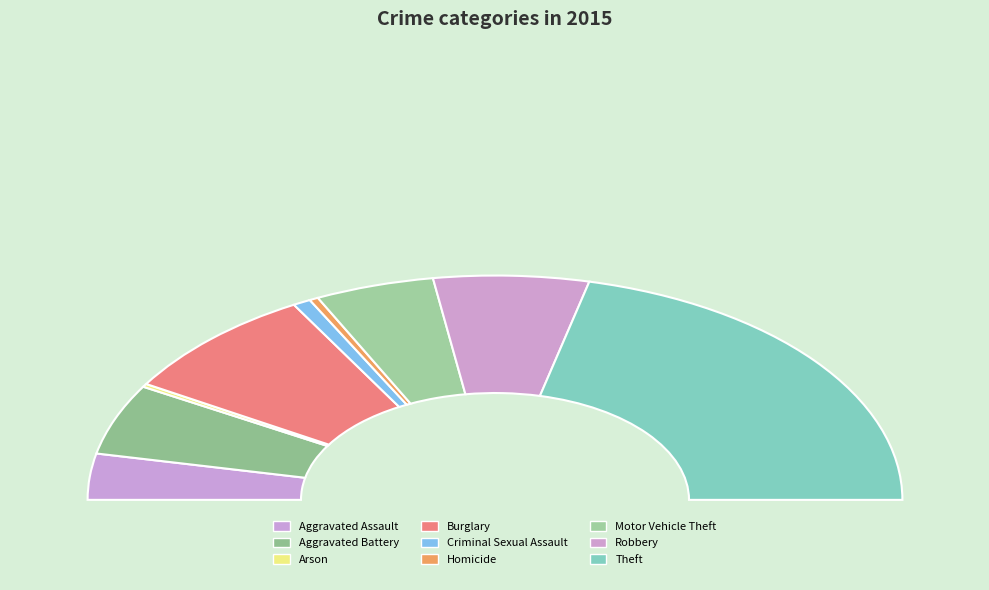

To the nearest percent, what is the difference between the largest and smallest slice percentages?

42%